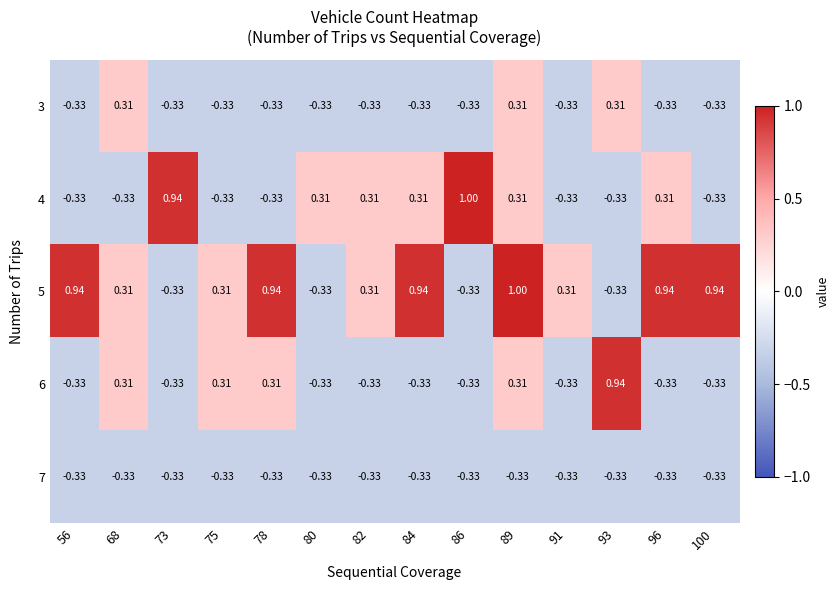

Is the value of 7 at 78 greater than the value of 4 at 86?

No